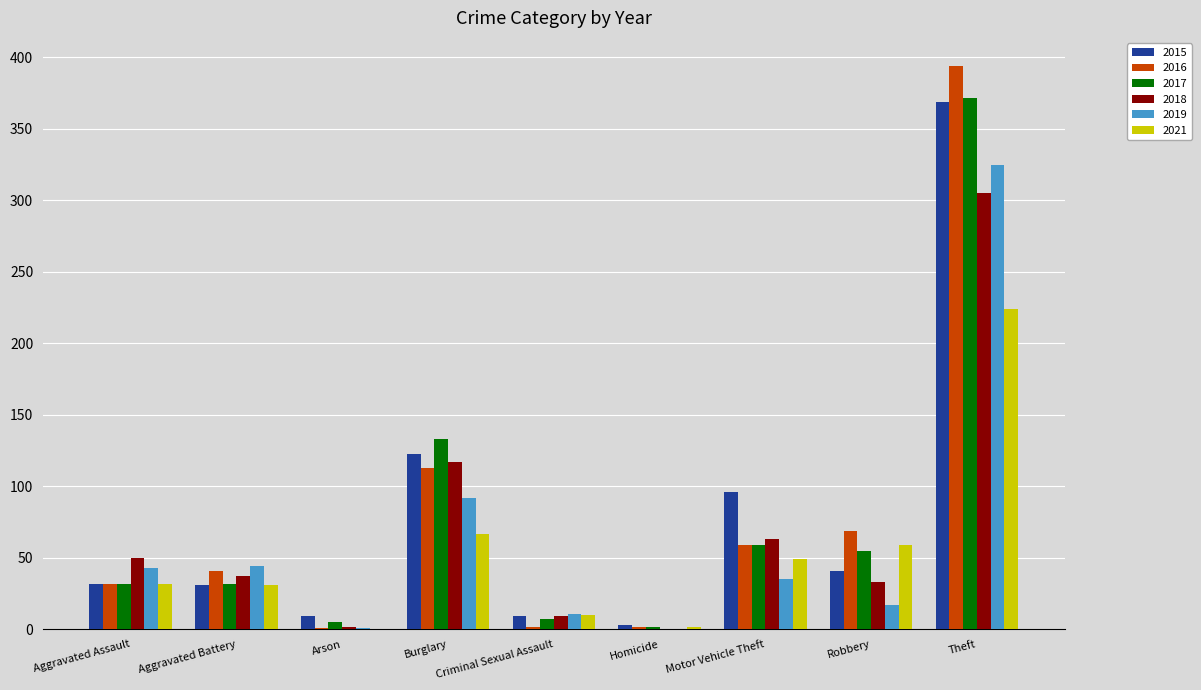

At which label is 2021 closest to 112?

Burglary